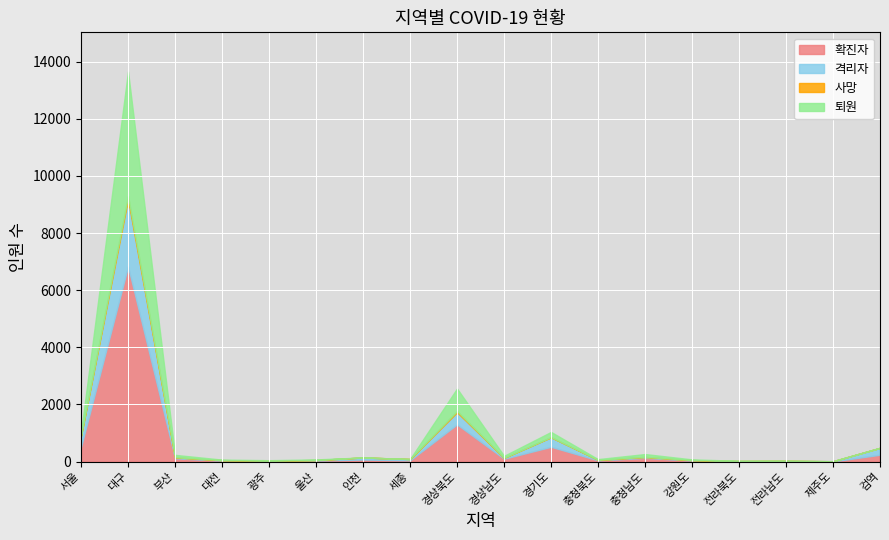

What is the difference between the maximum and minimum values in the 사망 series?

114